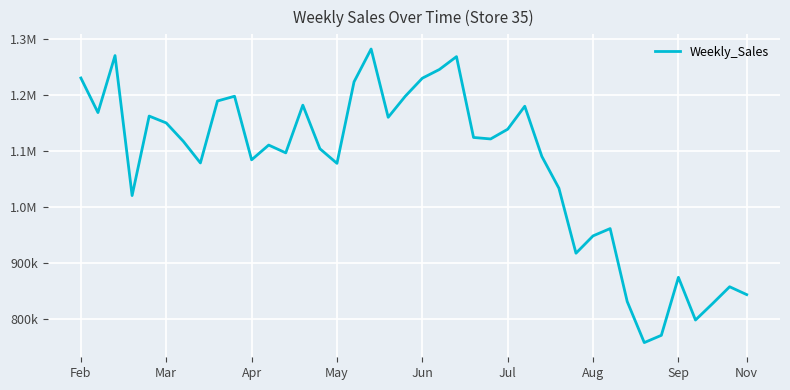

True or false: the data has more than 1 interior local peaks.

True